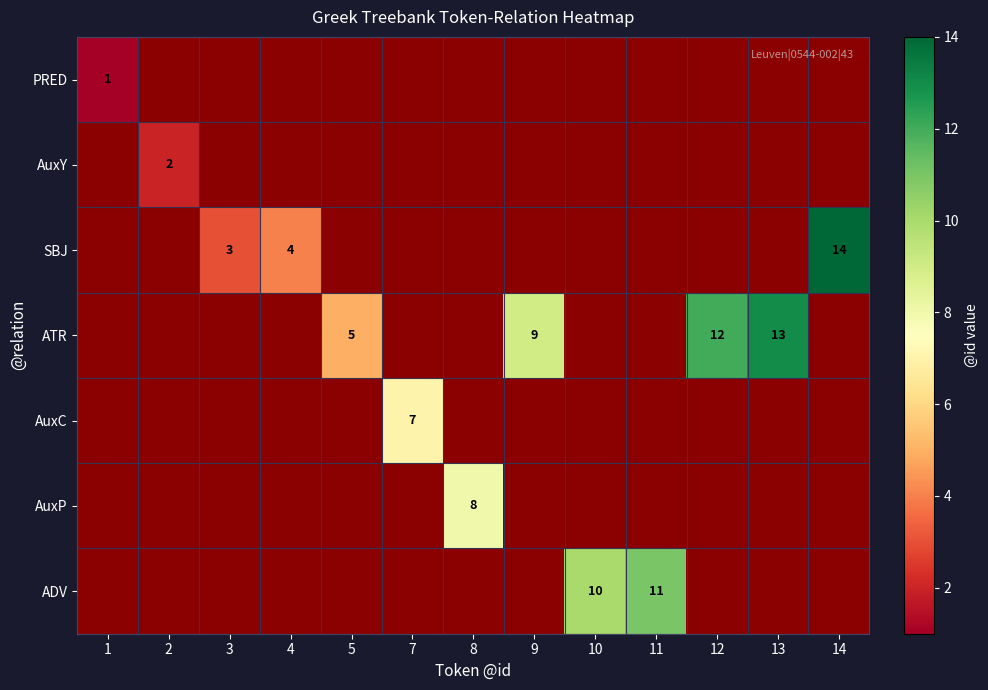

The value of AuxY at 2 is 3. True or false?

False